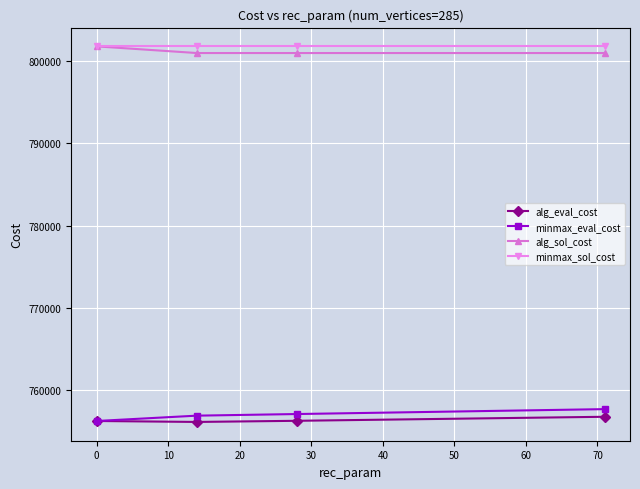

What is the smallest value displayed?

756150.2